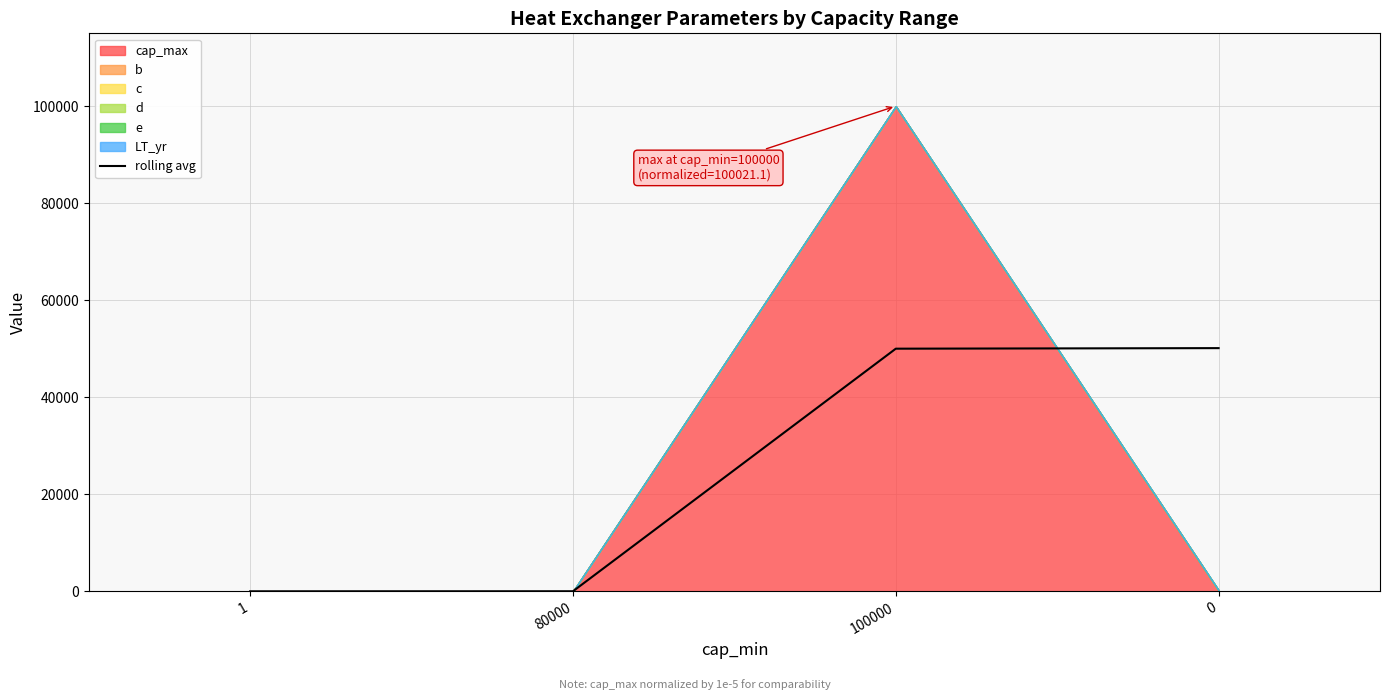

Where is rolling avg nearest to the value 25073?

100000